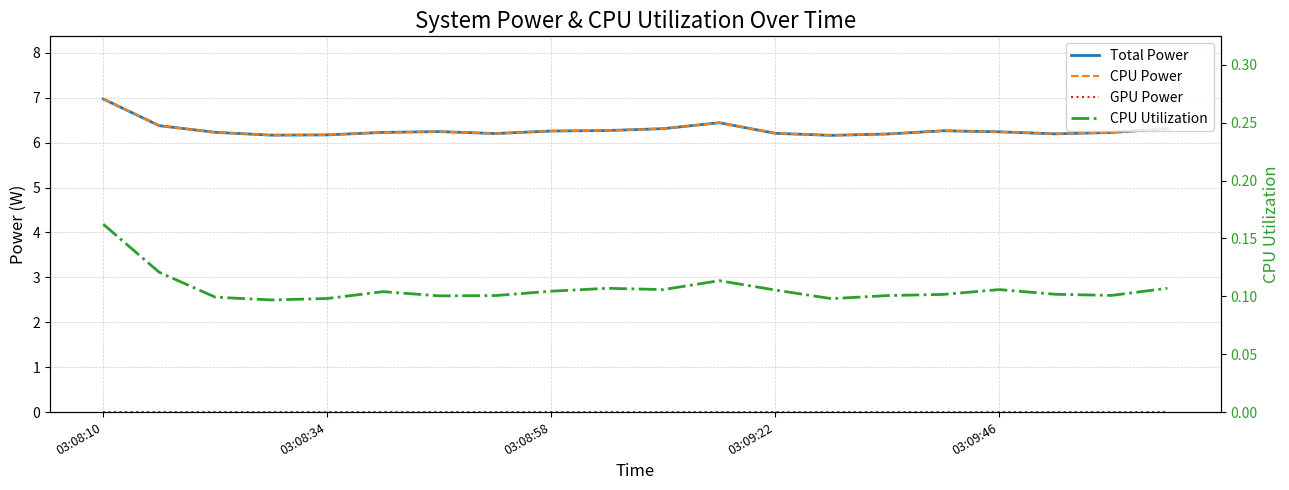

The CPU Power series shows 4.0 at 13. True or false?

False